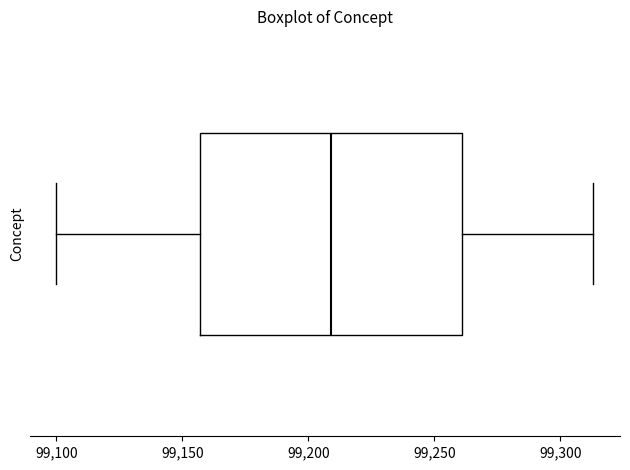

Transcribe this box plot: give where the median line is, the range the box spans, and where the two whiskers end, as read against the x-axis. The values are not printed on the chart, so give them approximately, as read against the axis.

median 99210, box 99155 to 99260, whiskers 99100 to 99315